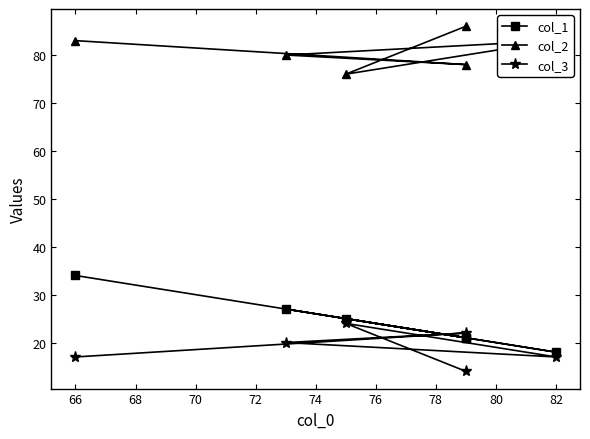

What are all the series names shown in the legend?

col_1, col_2, col_3